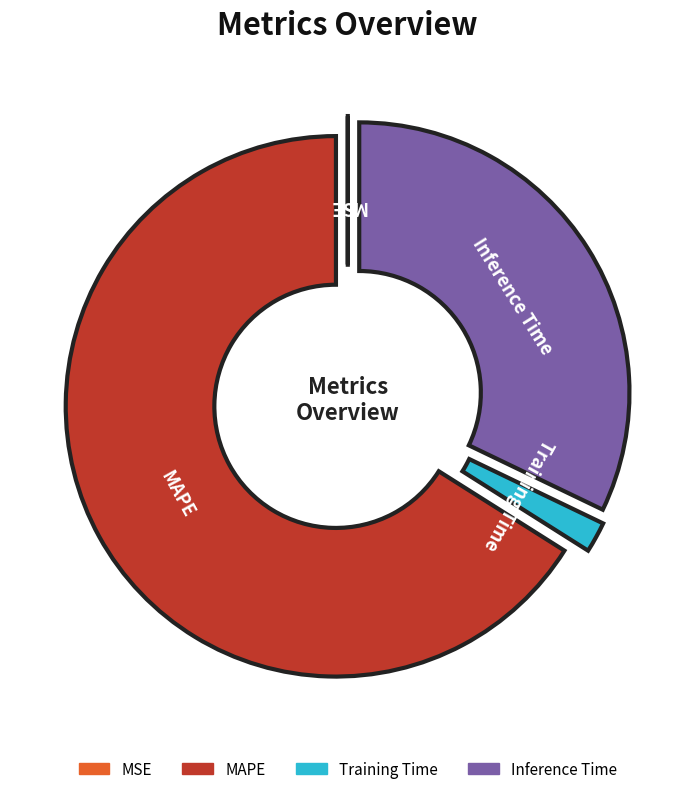

Is there a majority slice in this chart?

Yes